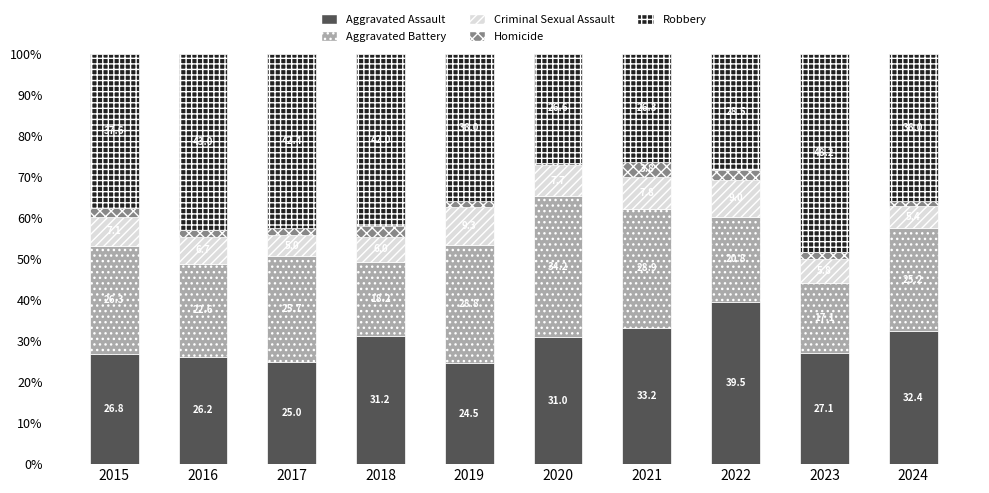

Where does the Aggravated Assault series first go above 30?

2018